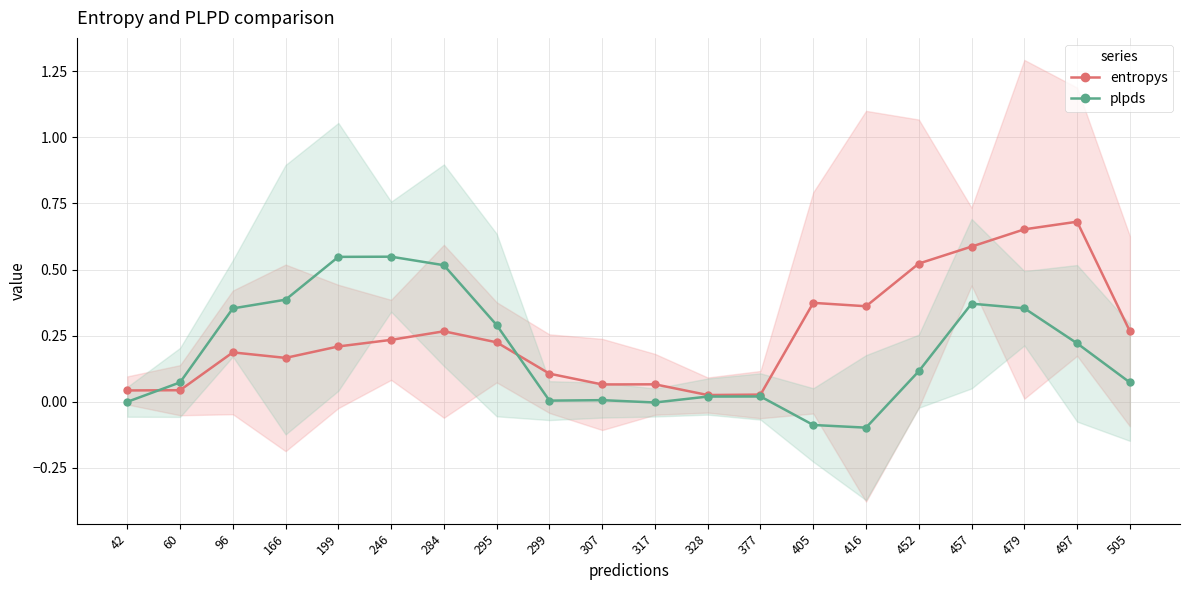

True or false: entropys has a value of 0.3 at 505.

True